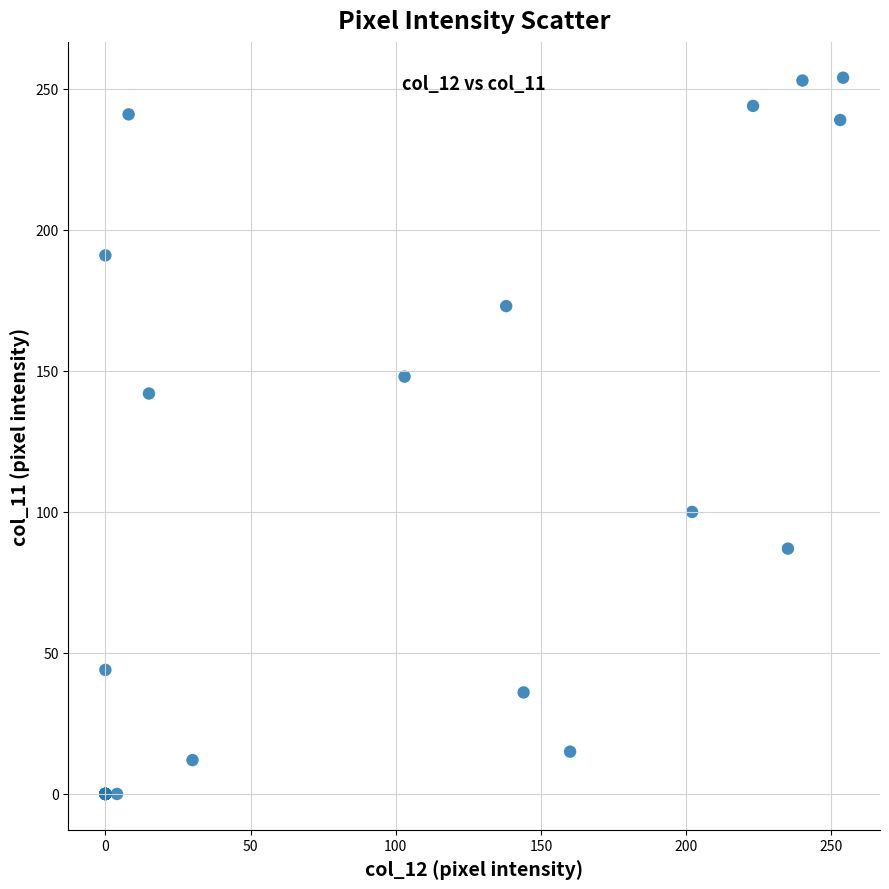

What Y value in the scatter plot is closest to 127?

142